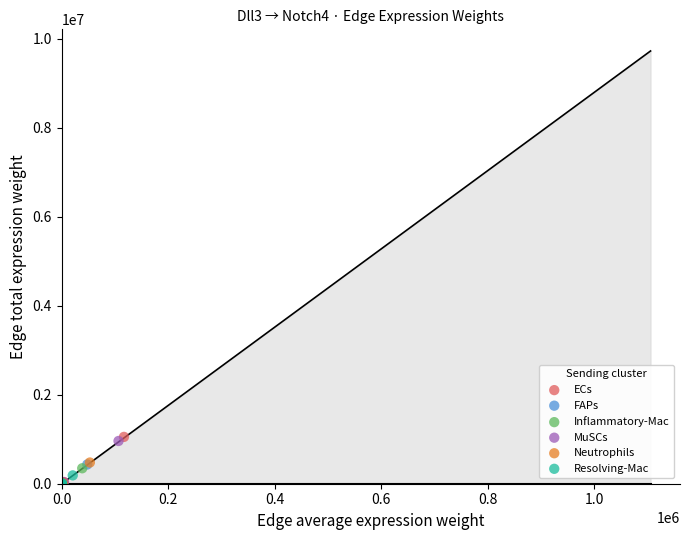

Which series has the largest Y range (max minus min)?

ECs